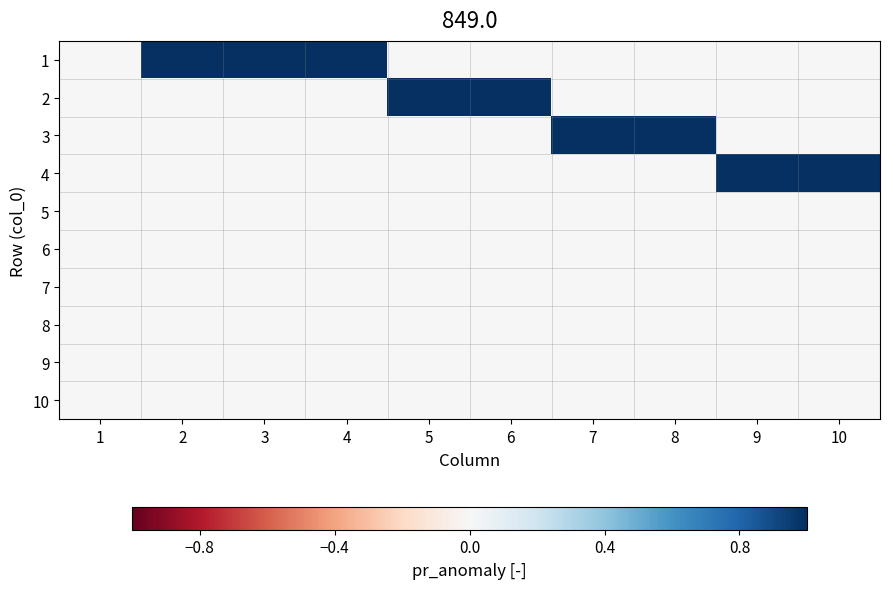

Reading right to left, transcribe all the data shown in this chart.

1: 10=0	9=0	8=0	7=0	6=0	5=0	4=1	3=1	2=1	1=0
2: 10=0	9=0	8=0	7=0	6=1	5=1	4=0	3=0	2=0	1=0
3: 10=0	9=0	8=1	7=1	6=0	5=0	4=0	3=0	2=0	1=0
4: 10=1	9=1	8=0	7=0	6=0	5=0	4=0	3=0	2=0	1=0
5: 10=0	9=0	8=0	7=0	6=0	5=0	4=0	3=0	2=0	1=0
6: 10=0	9=0	8=0	7=0	6=0	5=0	4=0	3=0	2=0	1=0
7: 10=0	9=0	8=0	7=0	6=0	5=0	4=0	3=0	2=0	1=0
8: 10=0	9=0	8=0	7=0	6=0	5=0	4=0	3=0	2=0	1=0
9: 10=0	9=0	8=0	7=0	6=0	5=0	4=0	3=0	2=0	1=0
10: 10=0	9=0	8=0	7=0	6=0	5=0	4=0	3=0	2=0	1=0